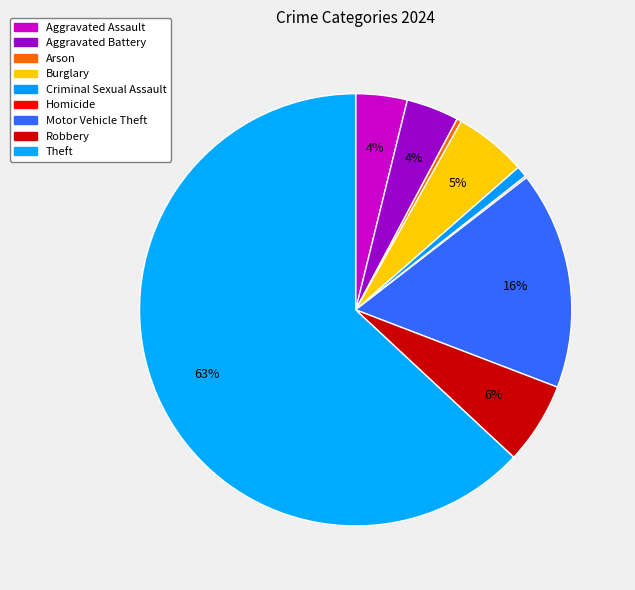

To the nearest percent, what is the combined percentage of Theft and Robbery?

69%